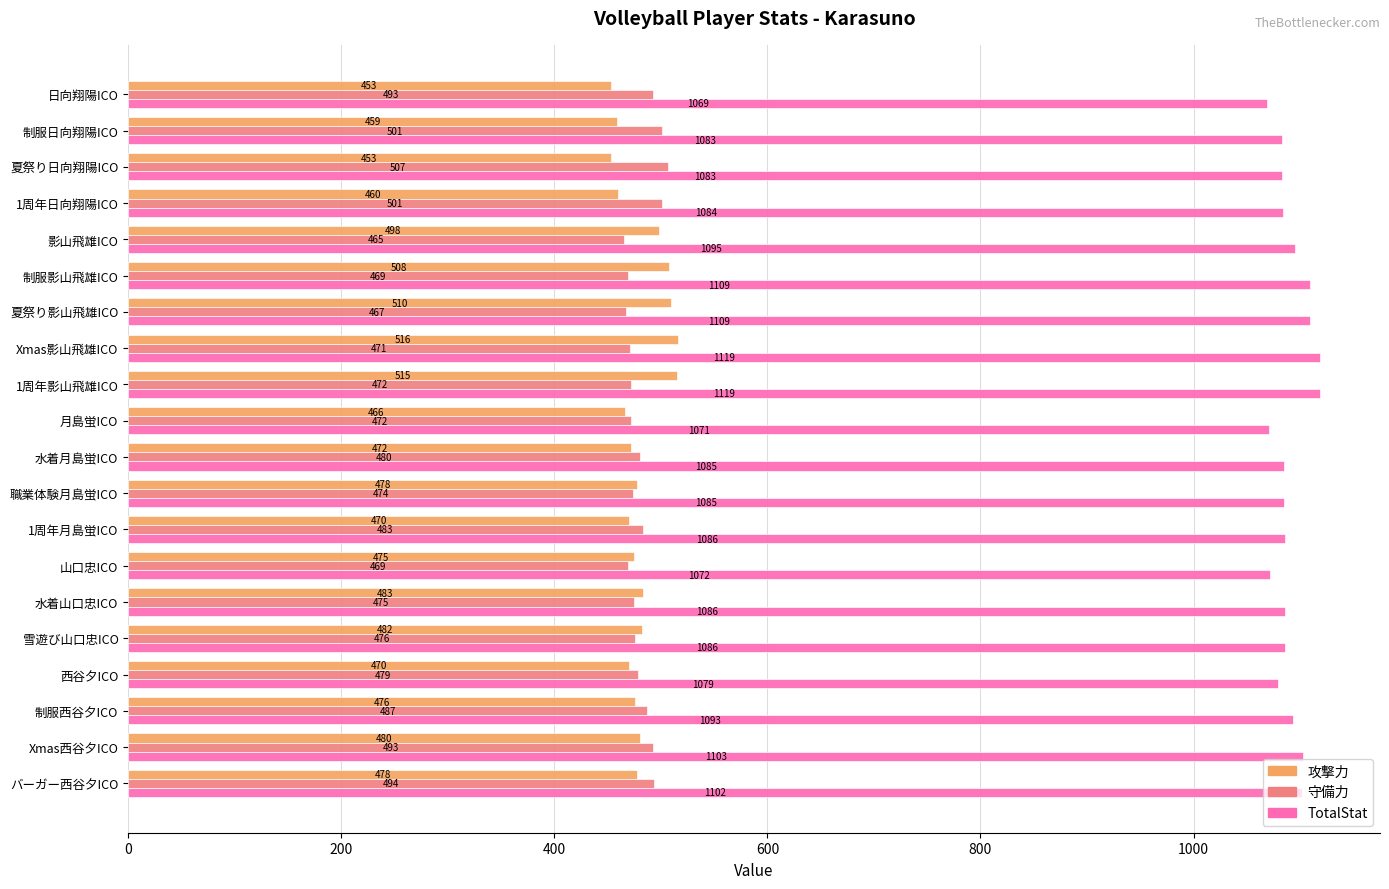

What is the minimum value for 攻撃力?

453